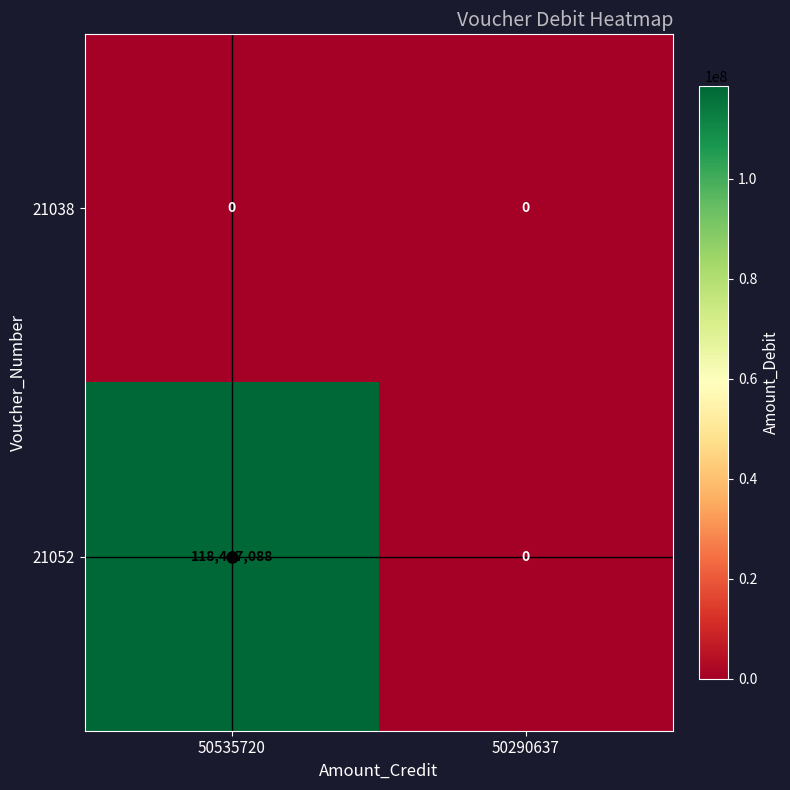

How many data points does each series have?

2